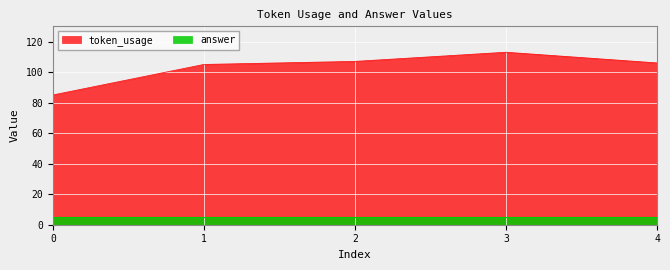

What is the difference between the values at 4 and 1?

1